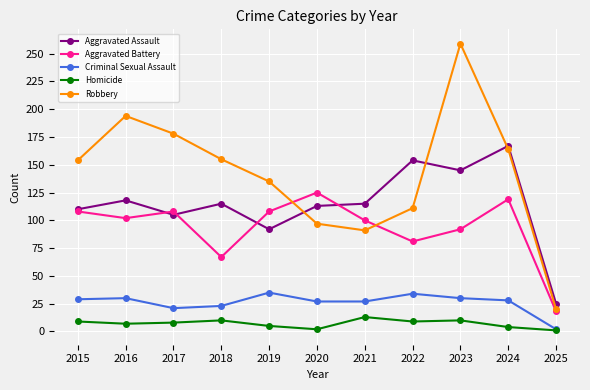

What is the total value across all series at 2016?

451